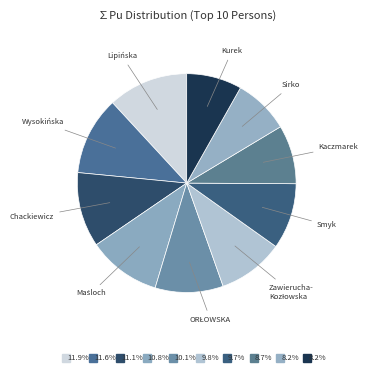

Which has a higher value, Sirko or Chackiewicz?

Chackiewicz